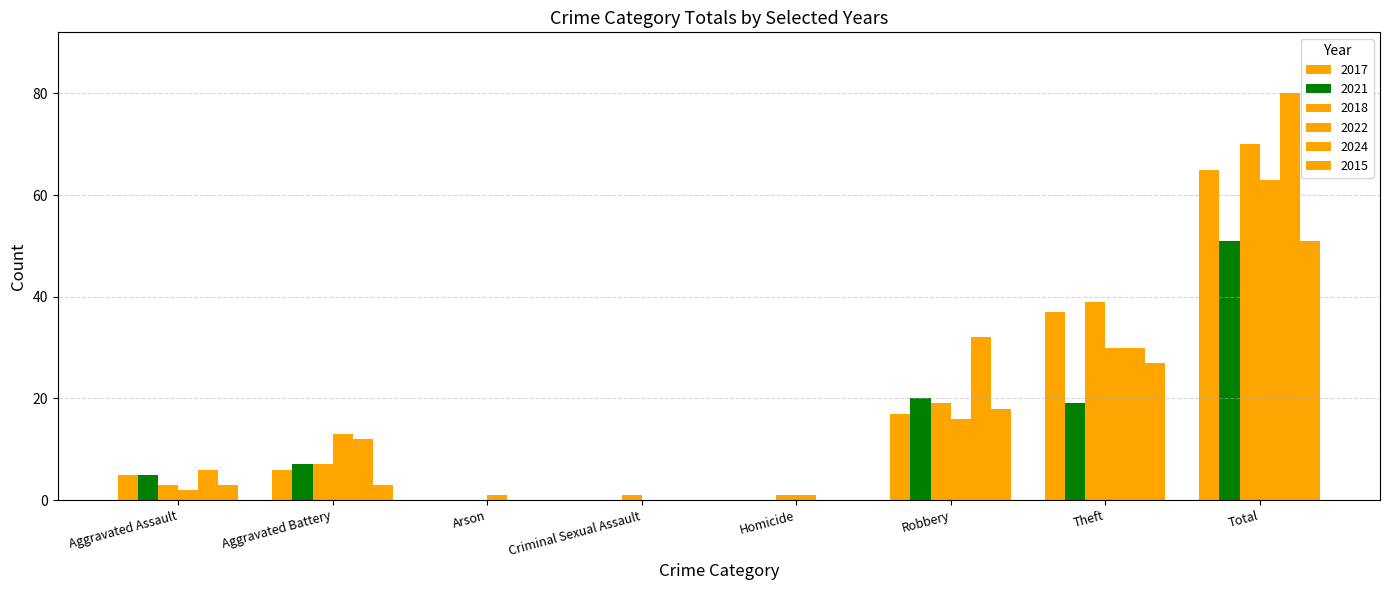

How many distinct data groups are displayed?

6